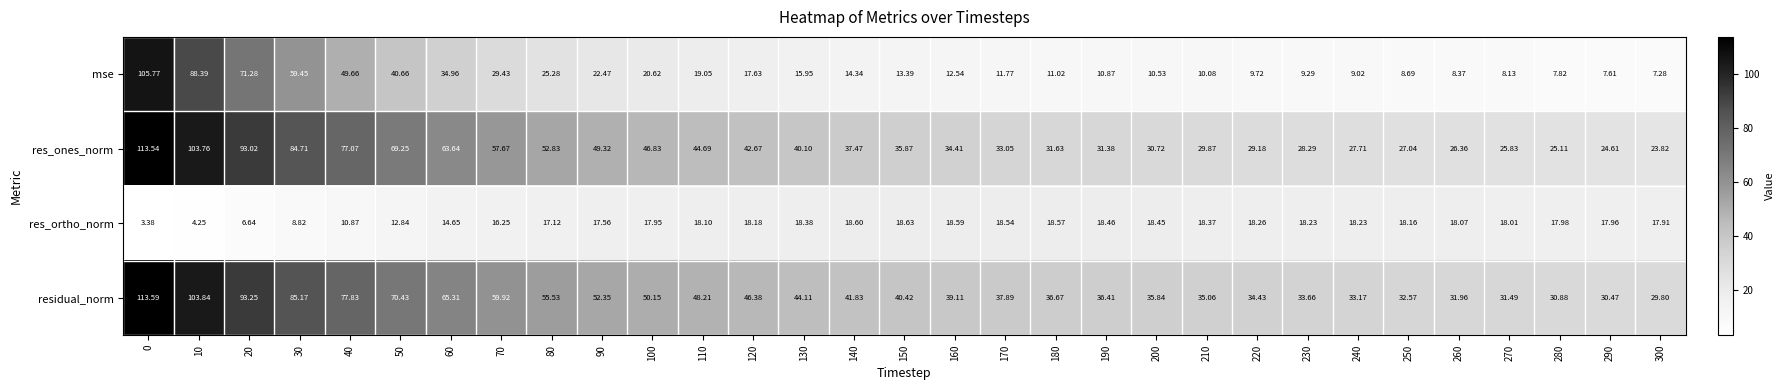

List the series in order of their peak value, highest first.

residual_norm, res_ones_norm, mse, res_ortho_norm